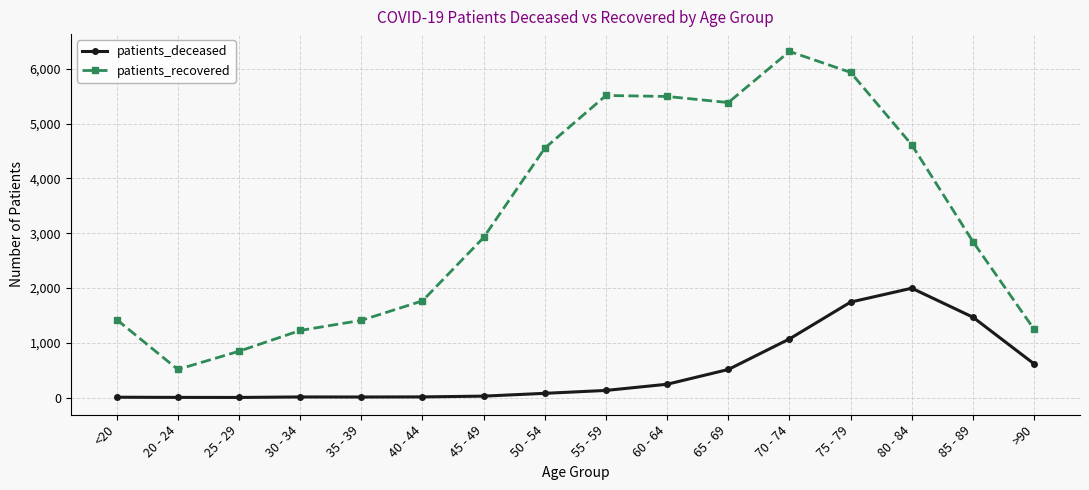

At which label is patients_recovered closest to 3414?

45 - 49